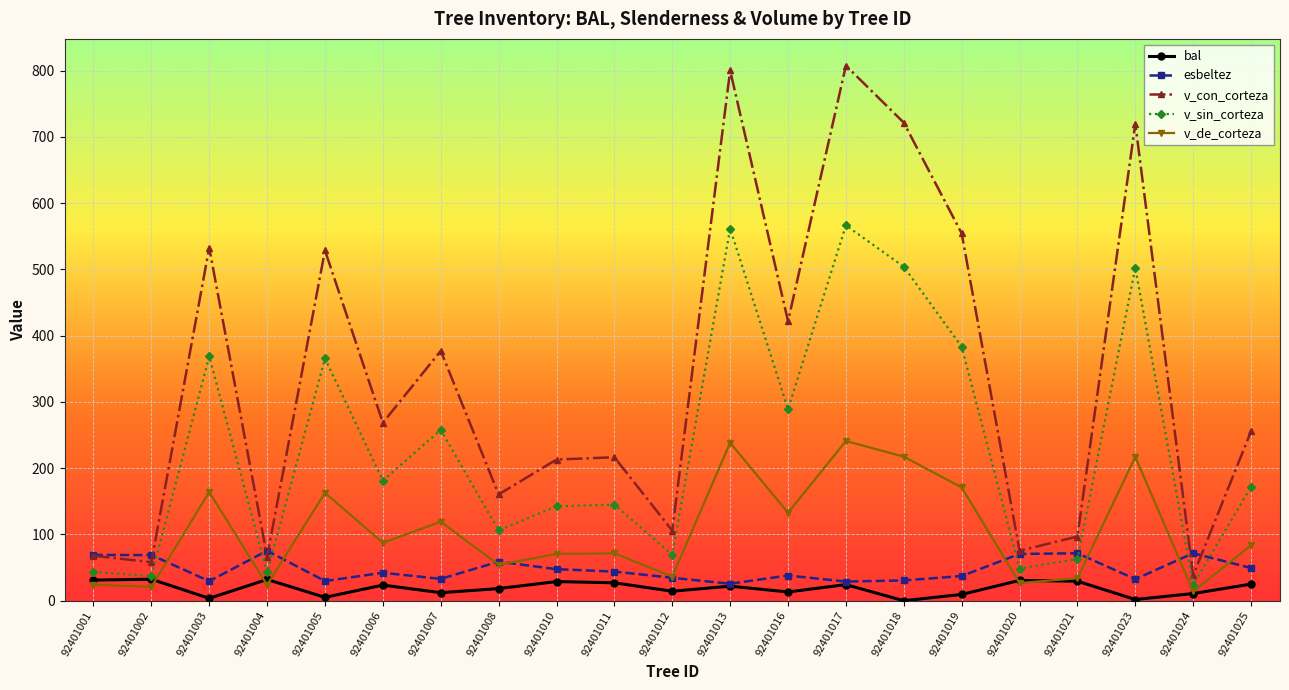

Between which two adjacent categories do v_sin_corteza and esbeltez first intersect?

92401002 and 92401003